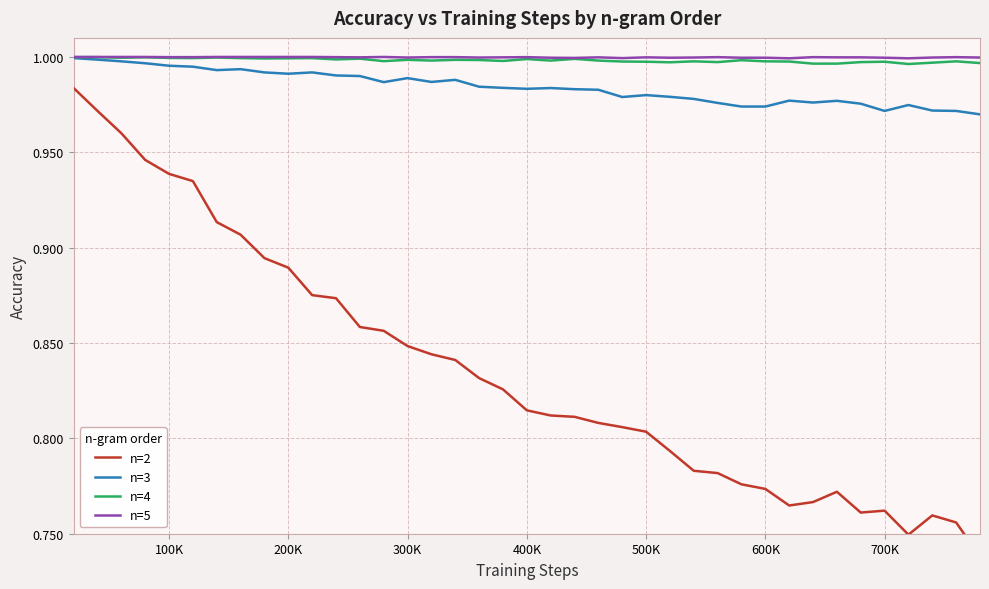

The value of n=3 at 200K is 0.6. True or false?

False